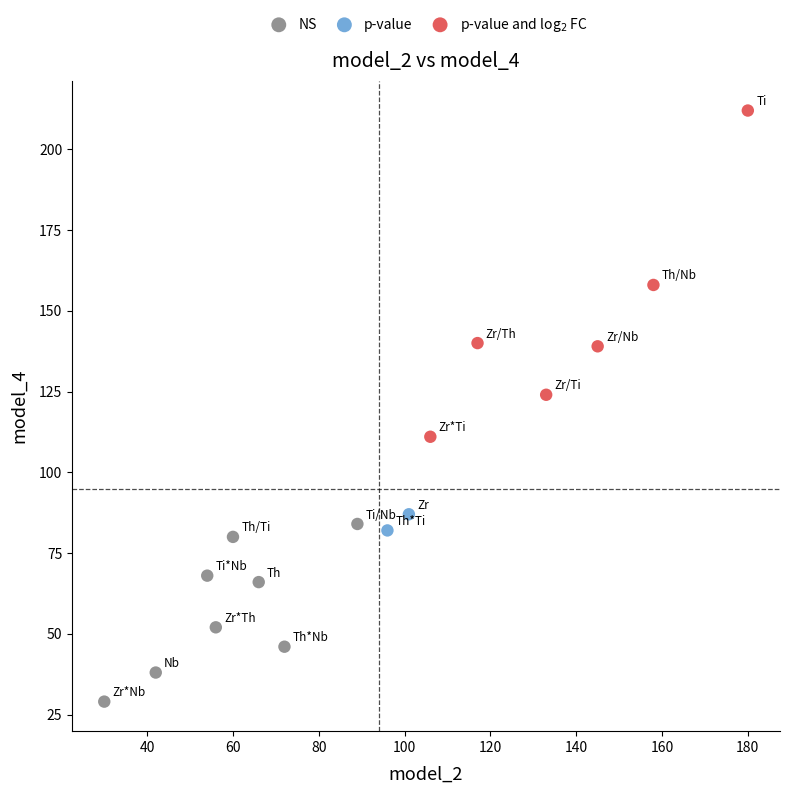

Which series has the largest Y range (max minus min)?

p-value and log$_2$ FC